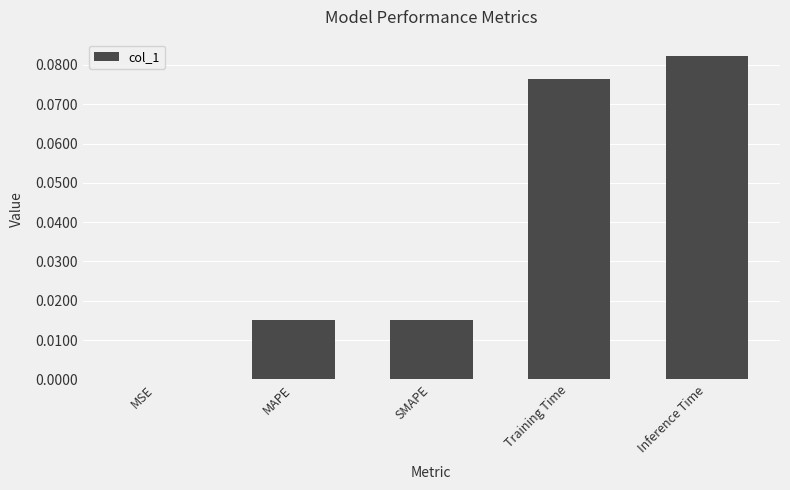

True or false: the data shows 0.0 at SMAPE.

True